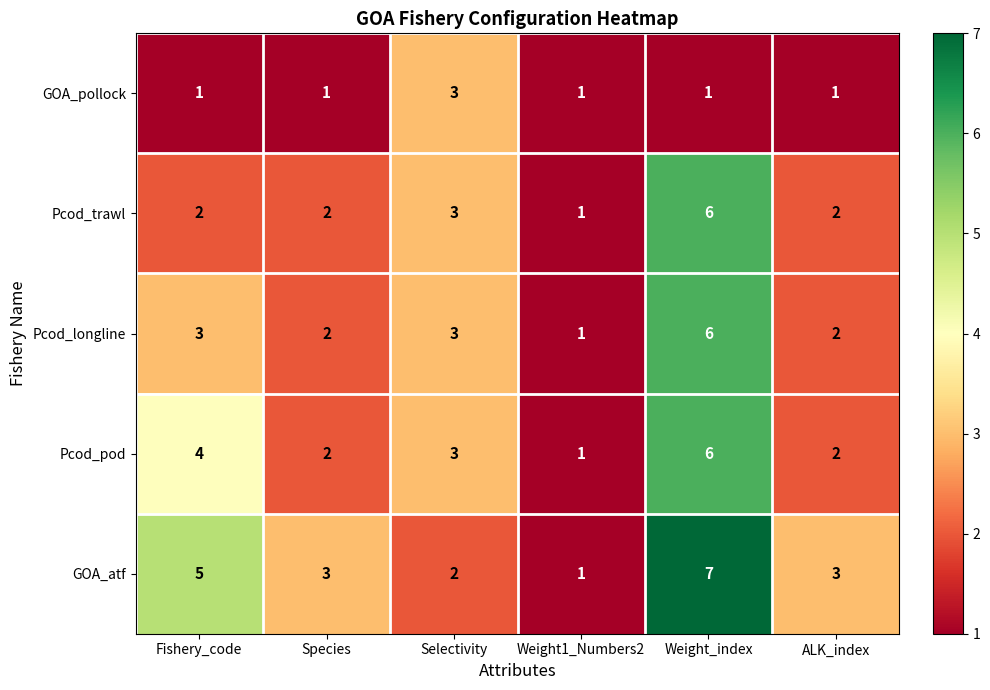

At which category does the chart reach its peak across all series?

Weight_index